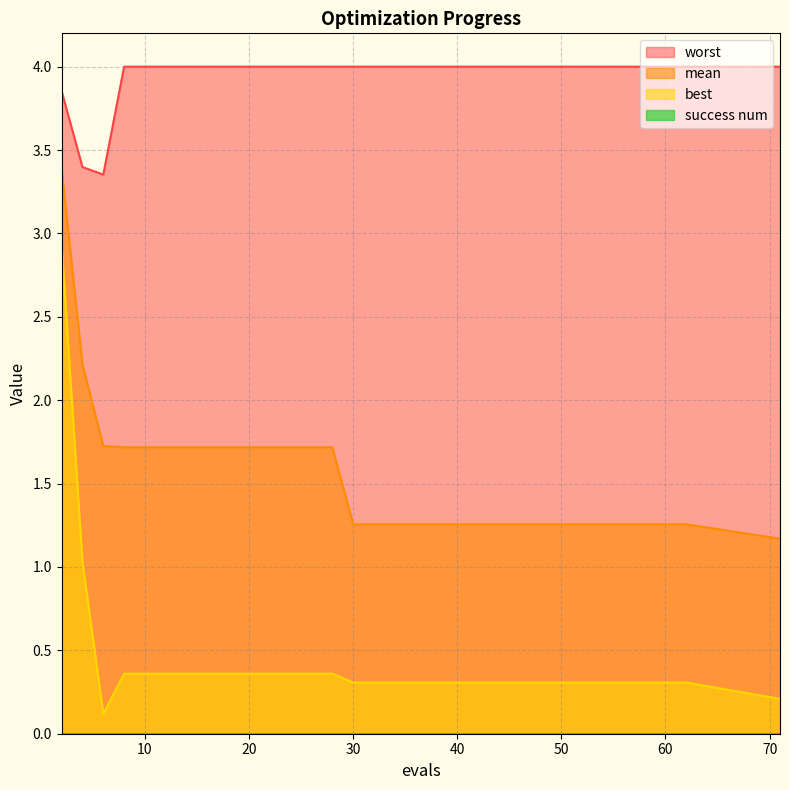

Does the chart have visible grid lines?

Yes